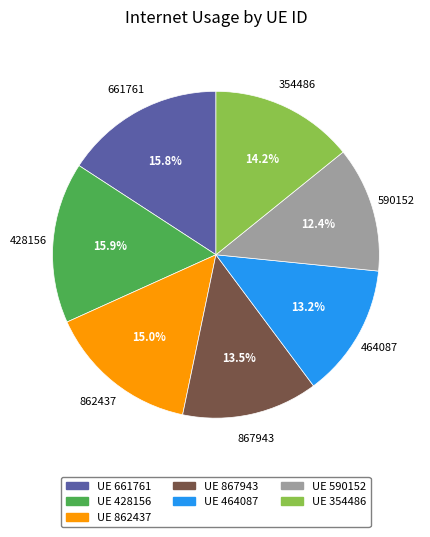

Is the sum of UE 590152 and UE 354486 greater than half?

No